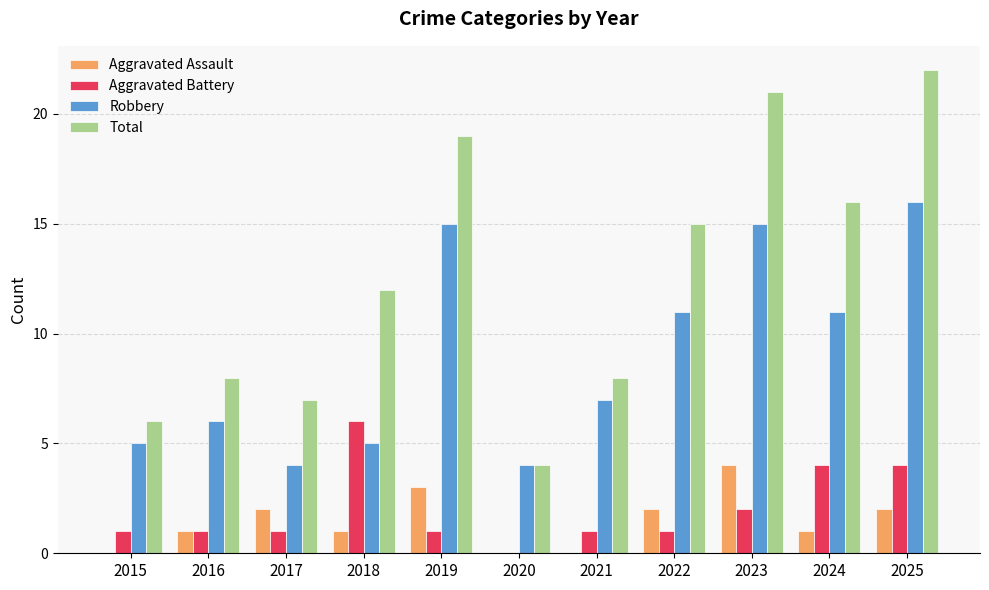

Is it true that Total equals 10 at 2017?

False